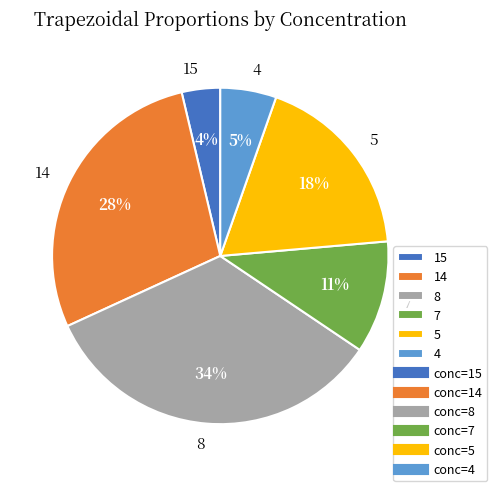

The 4 slice represents 5% of the pie. True or false?

True